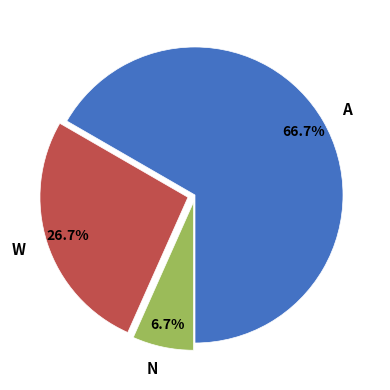

Rank the categories by value from lowest to highest.

N, W, A